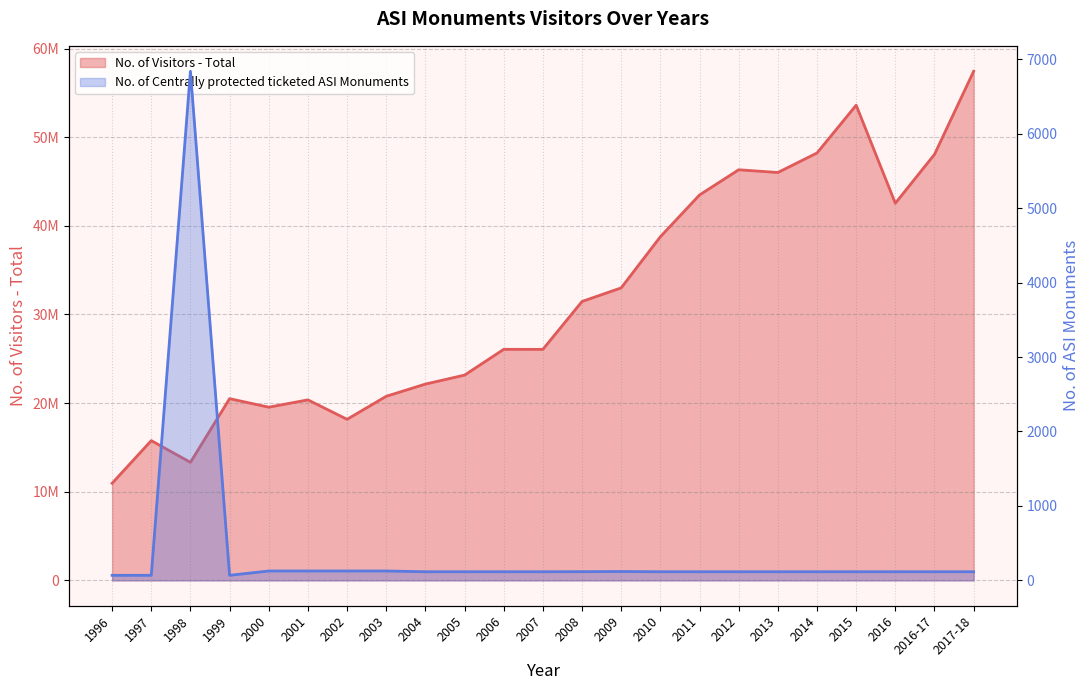

Which series has the largest range (max minus min)?

No. of Visitors - Total